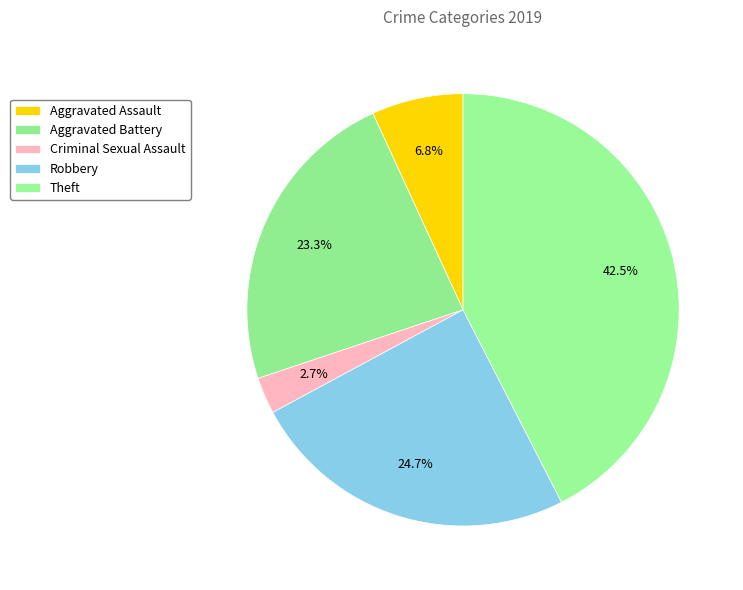

To the nearest percent, what is the average slice percentage?

20%